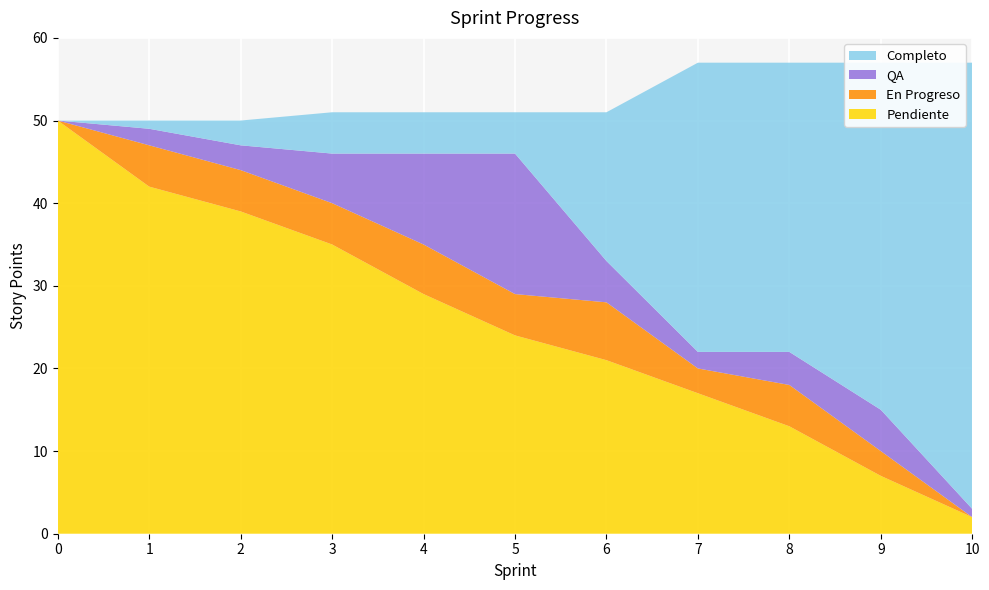

Reading right to left, extract all data points from this chart.

Pendiente: 10=2	9=7	8=13	7=17	6=21	5=24	4=29	3=35	2=39	1=42	0=50
En Progreso: 10=0	9=3	8=5	7=3	6=7	5=5	4=6	3=5	2=5	1=5	0=0
QA: 10=1	9=5	8=4	7=2	6=5	5=17	4=11	3=6	2=3	1=2	0=0
Completo: 10=54	9=42	8=35	7=35	6=18	5=5	4=5	3=5	2=3	1=1	0=0